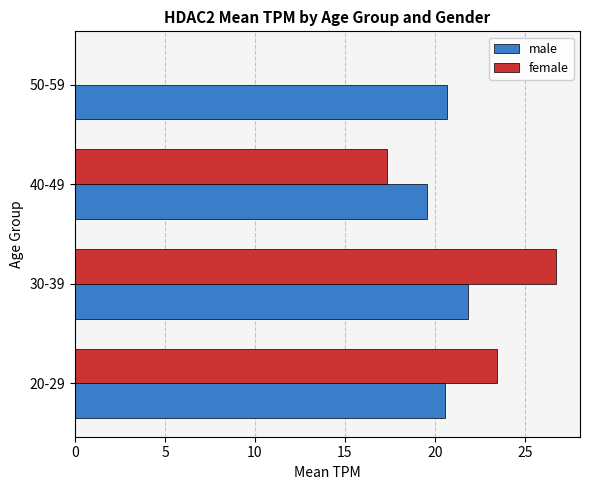

The female series shows 26.7 at 30-39. True or false?

True